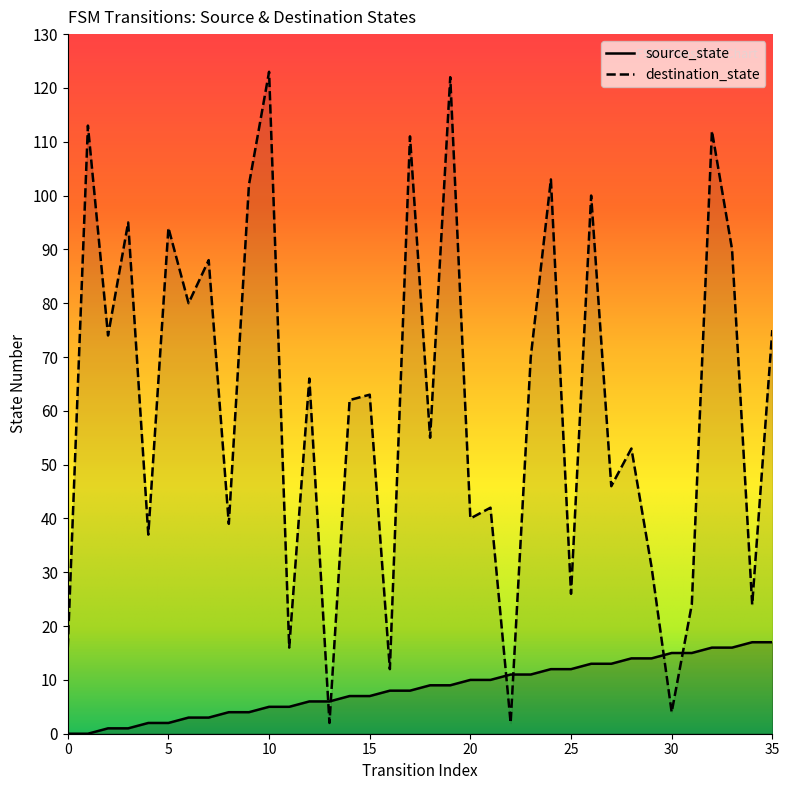

Is it true that source_state equals 1 at 3?

True